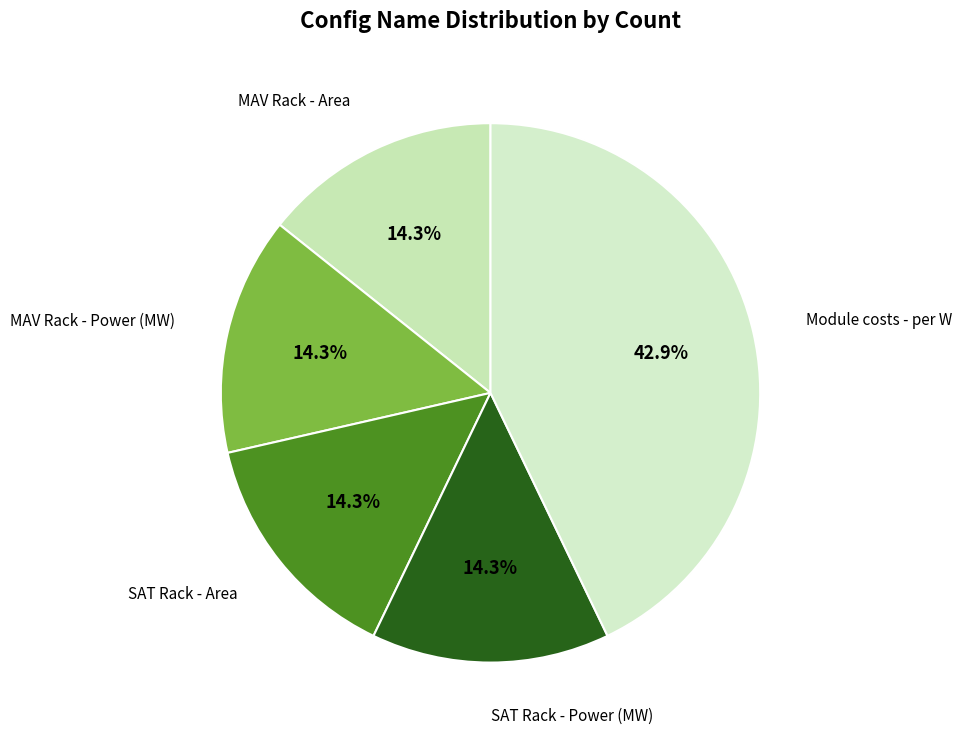

Count the number of slices in the pie.

5